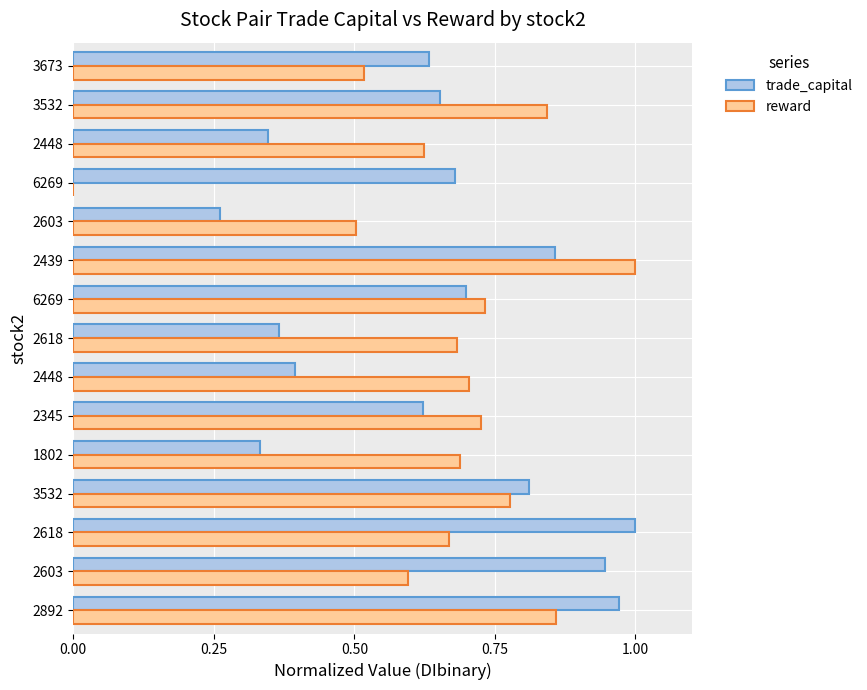

How many data points does each series have?

15